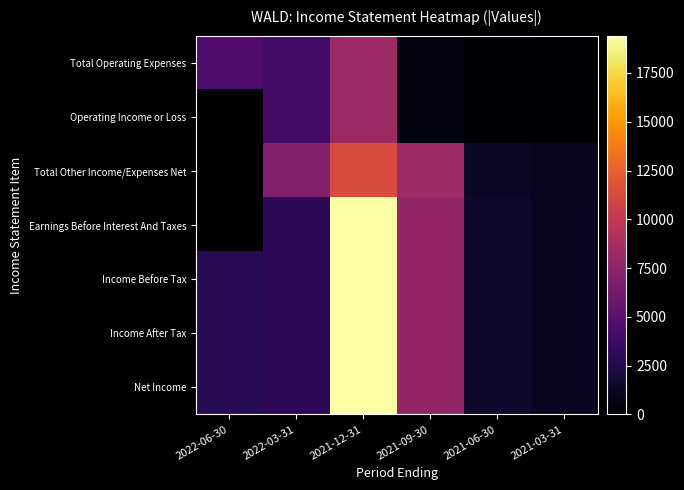

Which series has the largest total across all categories?

Income Before Tax